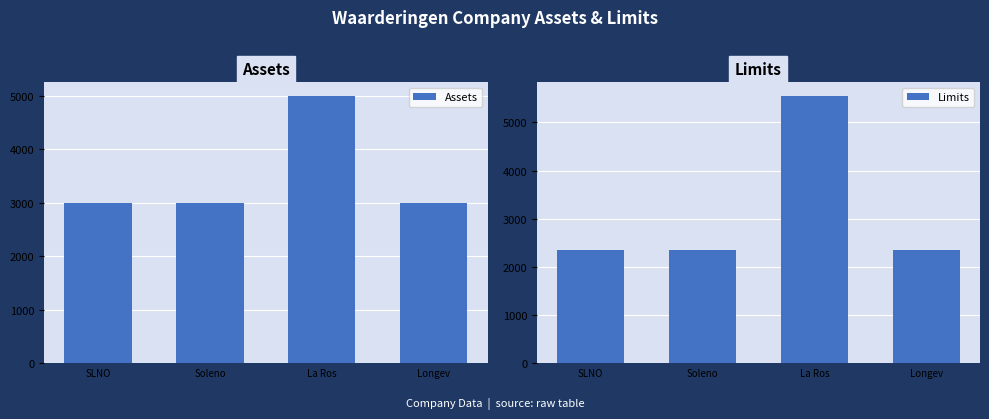

Where is Limits nearest to the value 3949?

SLNO